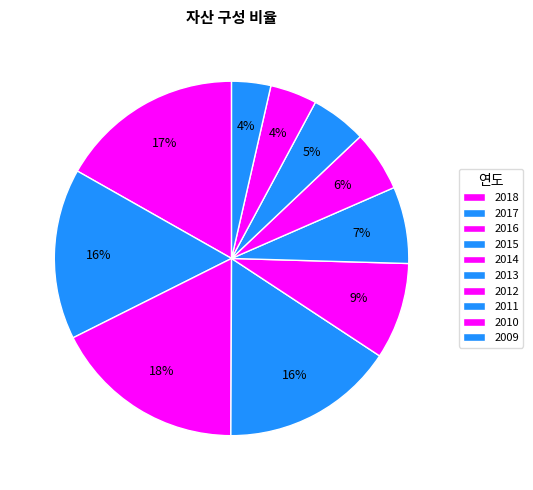

Count the number of slices in the pie.

10